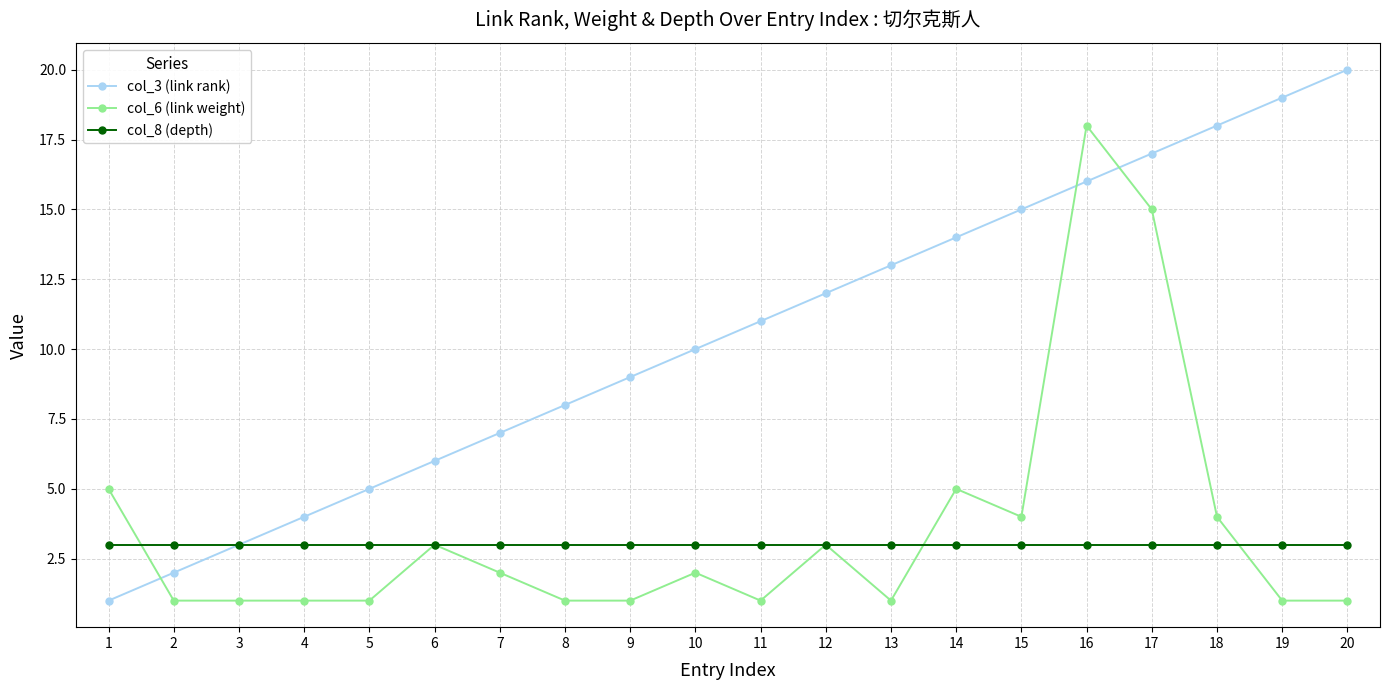

Does the chart display data point markers on the line(s)?

Yes